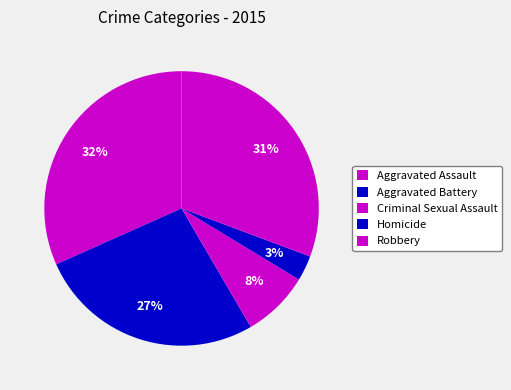

Is the sum of Aggravated Assault and Robbery greater than half?

Yes